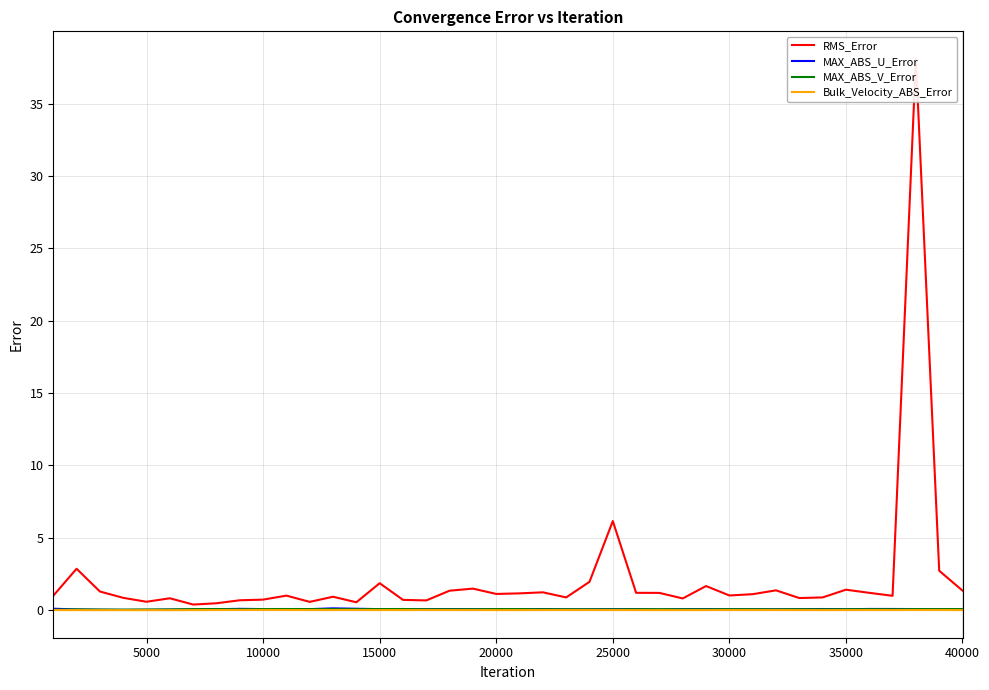

How many interior local peaks does the MAX_ABS_V_Error series have?

10